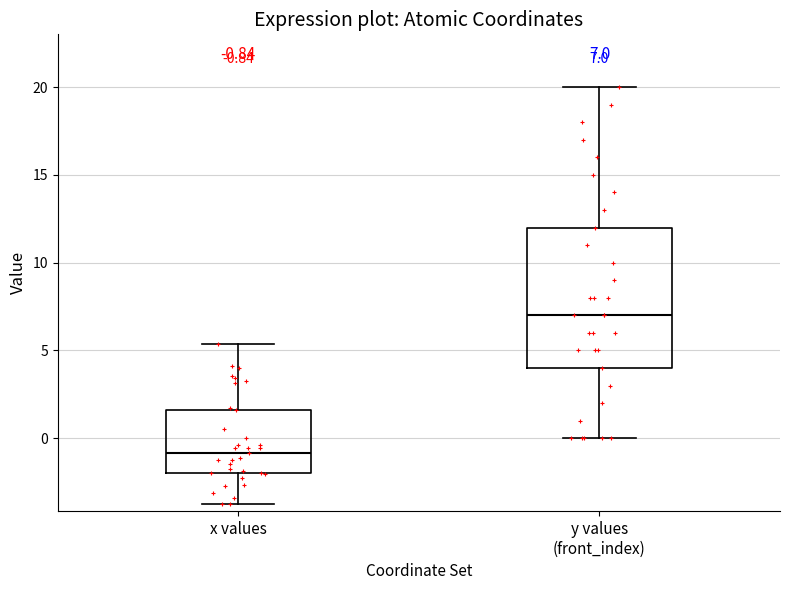

Which box has the highest median line?

y values (front_index)